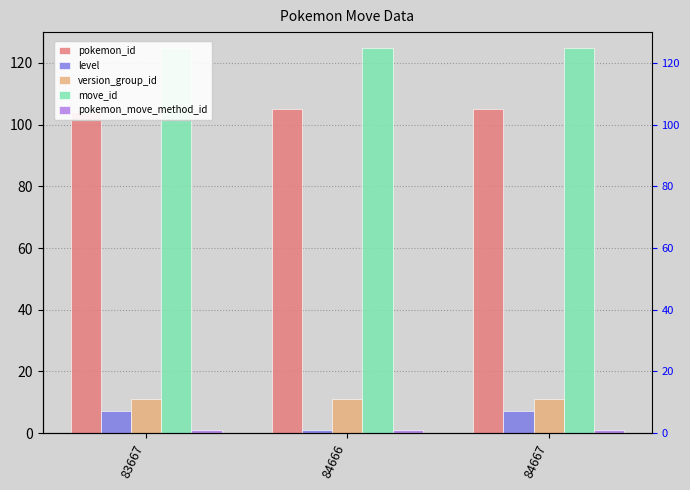

Which series has the widest spread of values?

level